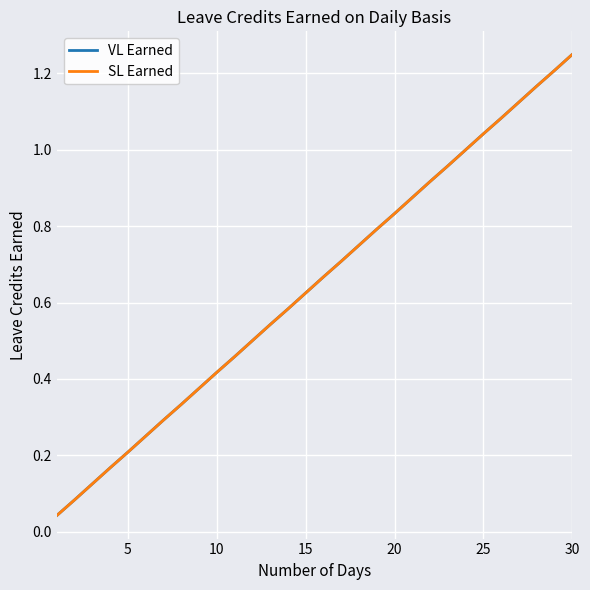

How many lines are shown in the chart?

2